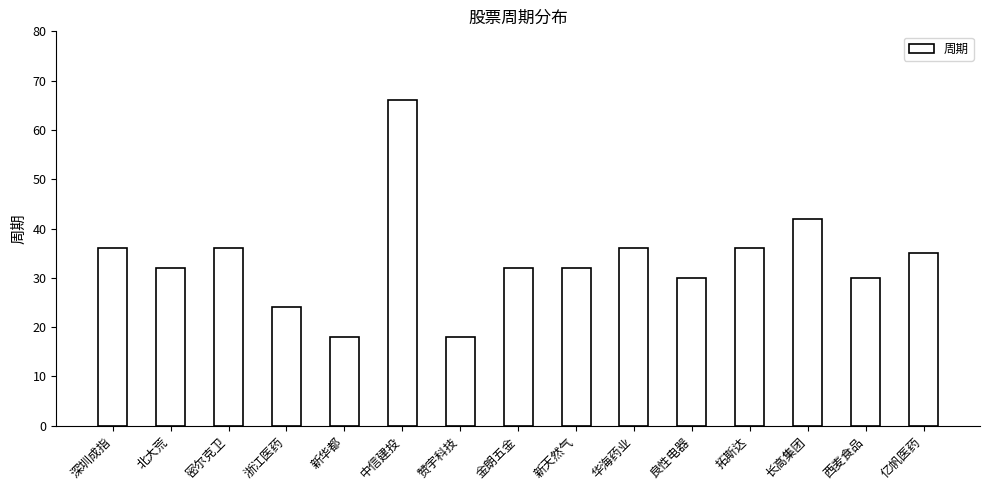

Is it true that the value at 西麦食品 is 13?

False